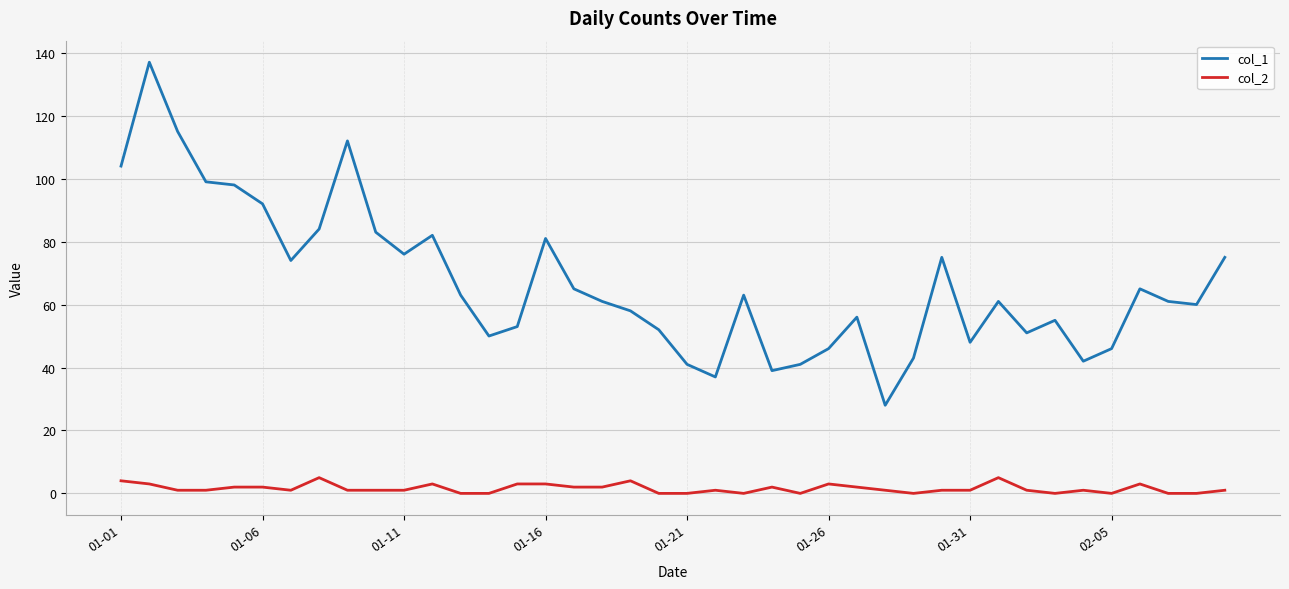

Which series has the widest spread of values?

col_1